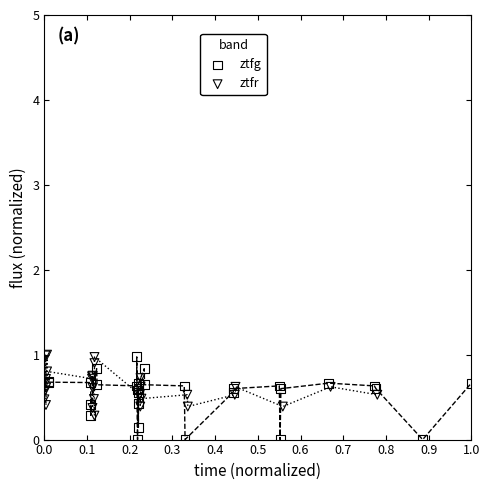

Which series has the largest Y range (max minus min)?

ztfg